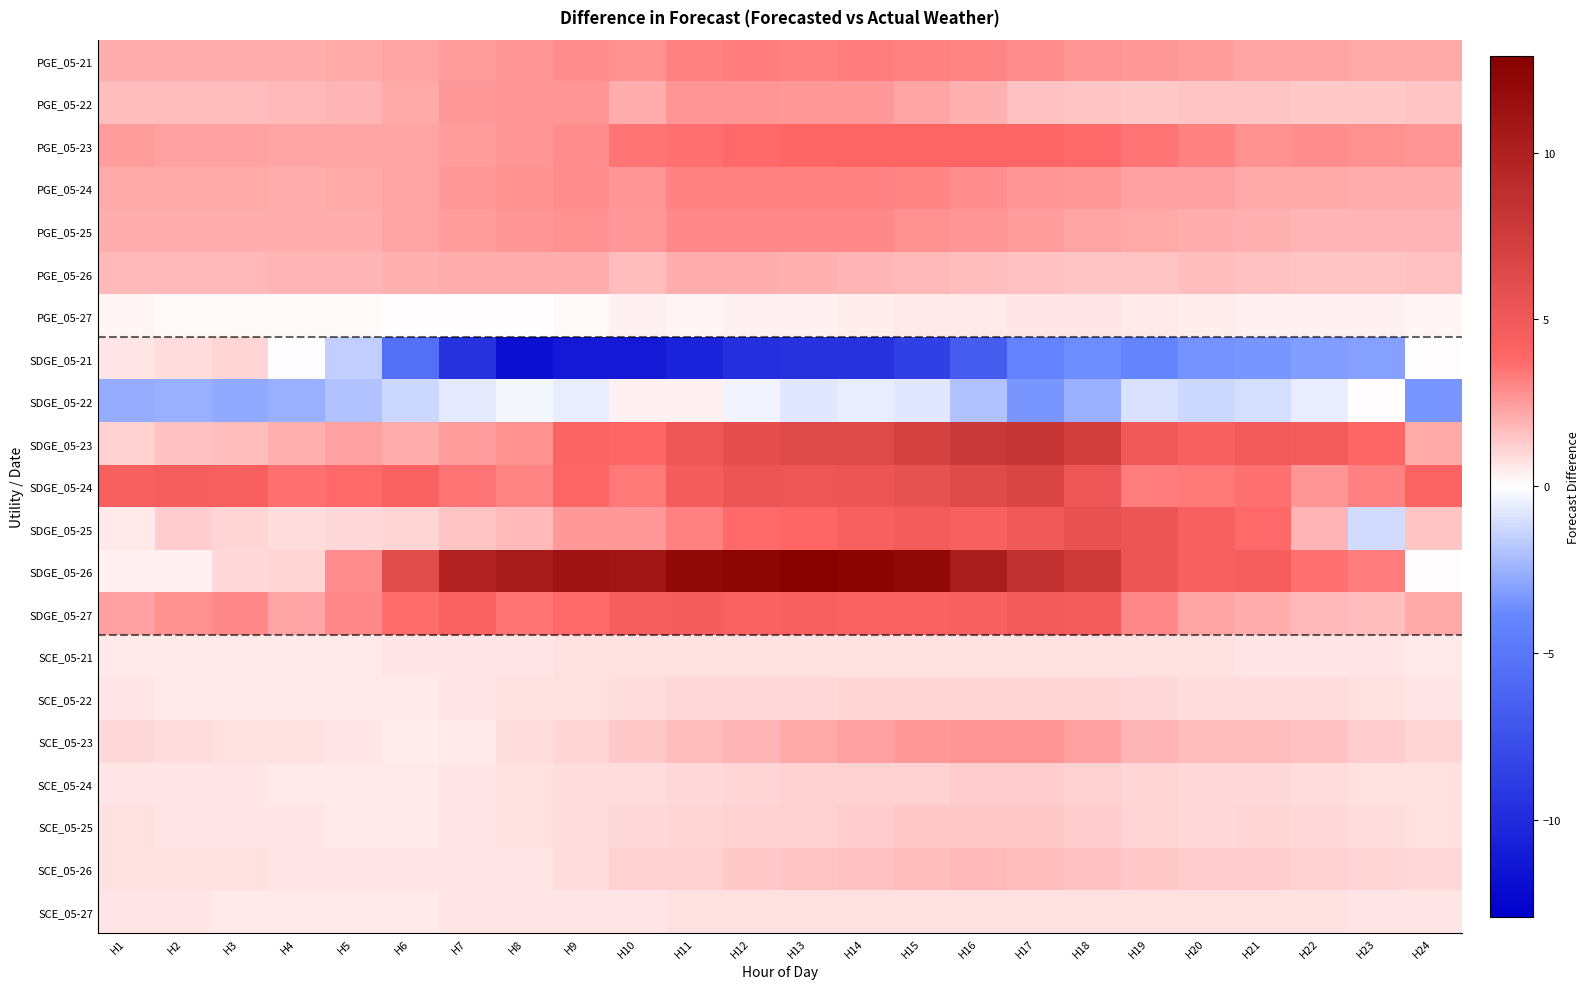

What is the greatest value displayed?

12.9